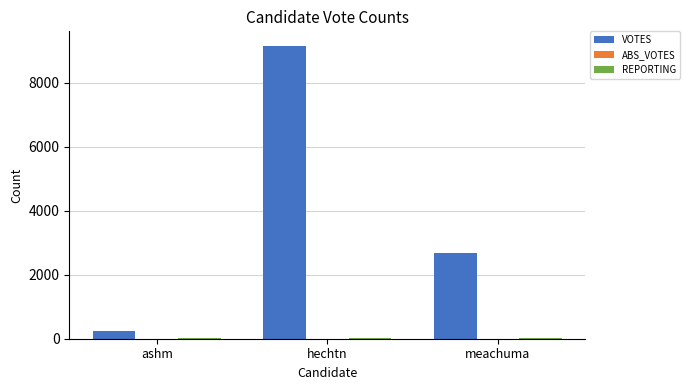

At which category is the sum across all series the highest?

hechtn